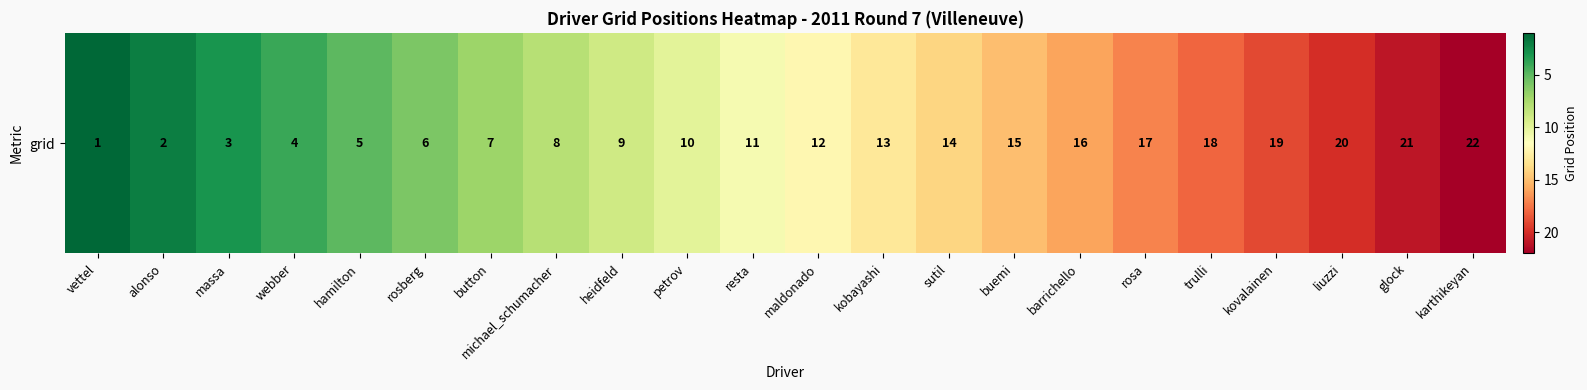

Reading left to right, transcribe all the data shown in this chart.

vettel=1	alonso=2	massa=3	webber=4	hamilton=5	rosberg=6	button=7	michael_schumacher=8	heidfeld=9	petrov=10	resta=11	maldonado=12	kobayashi=13	sutil=14	buemi=15	barrichello=16	rosa=17	trulli=18	kovalainen=19	liuzzi=20	glock=21	karthikeyan=22